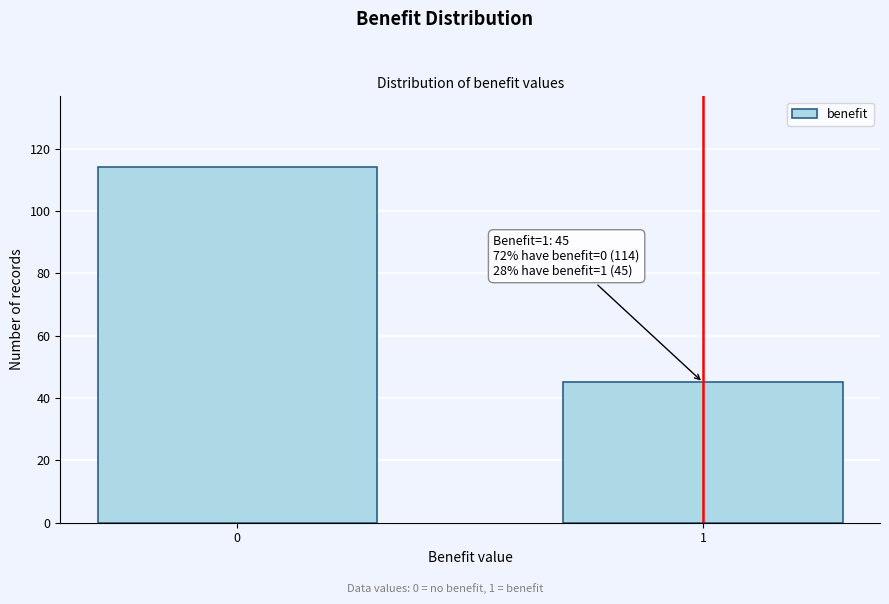

Reading left to right, extract all data points from this chart.

0=114	1=45